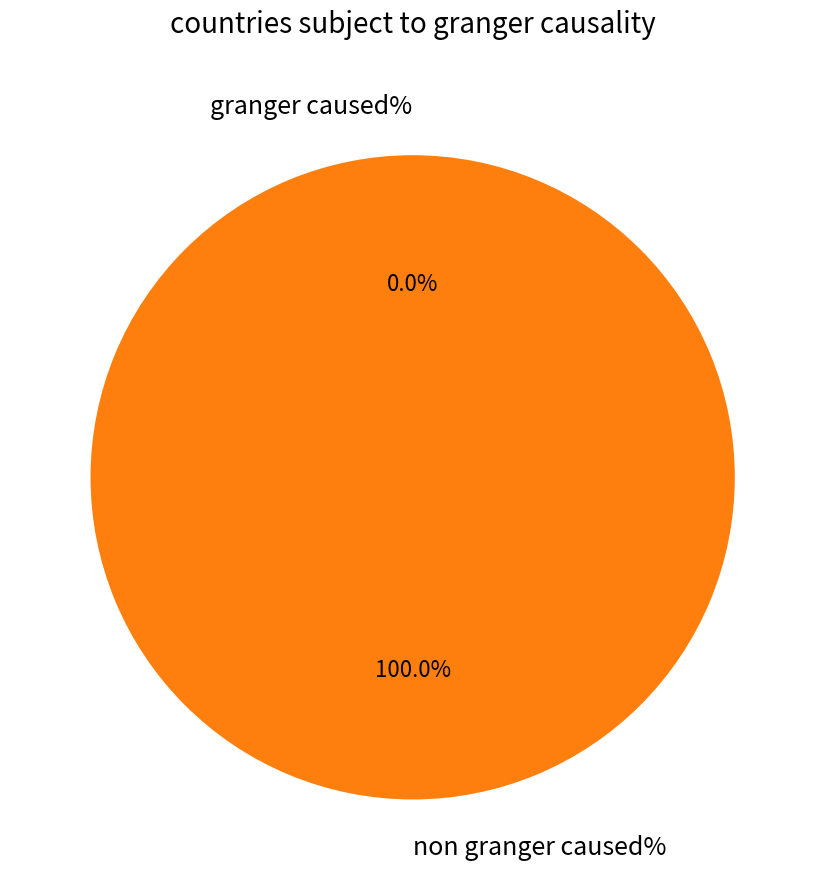

Is it true that 1573866600 is 100% of the pie?

True